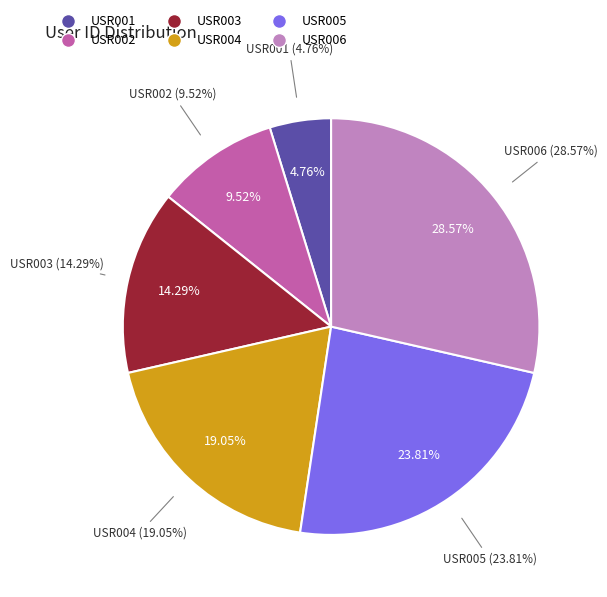

The USR003 slice represents 14% of the pie. True or false?

True